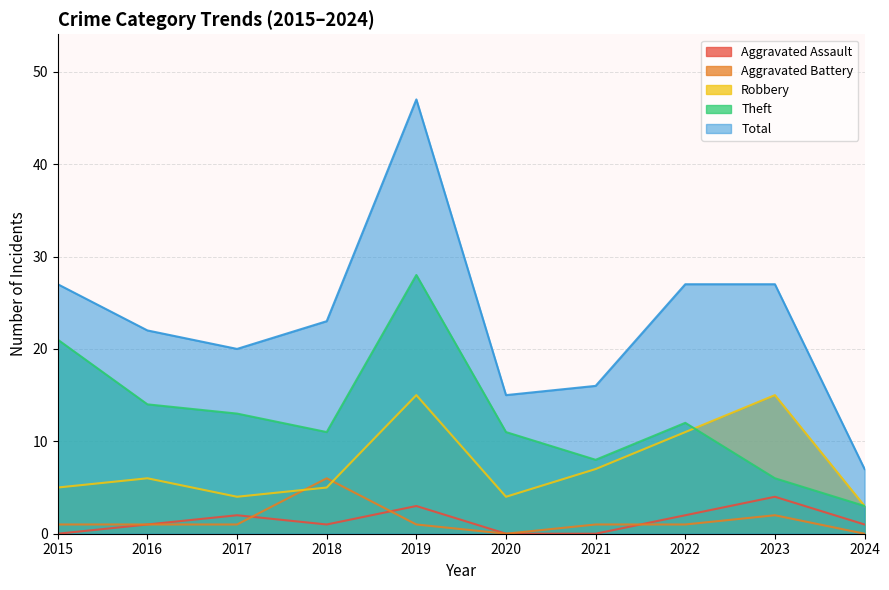

The Theft series shows 13 at 2017. True or false?

True